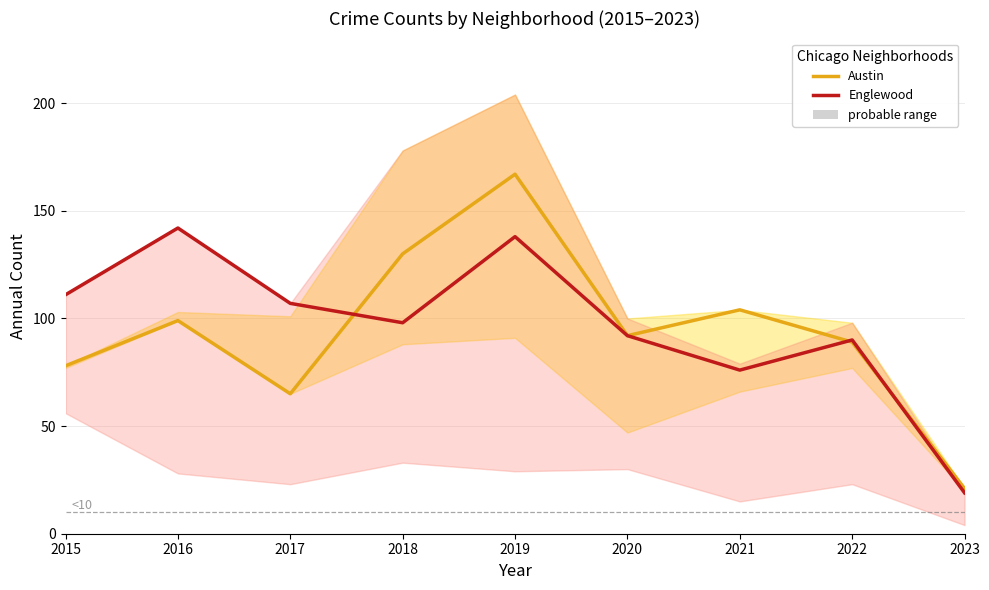

What is the total value across all series at 2022?

179